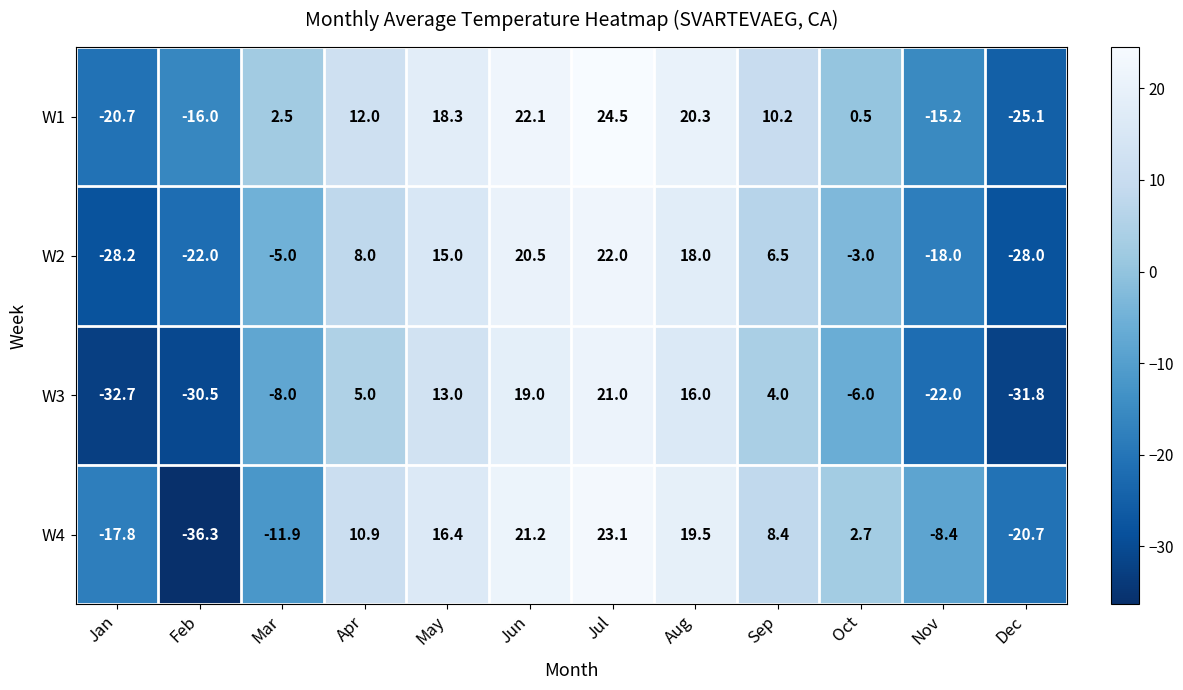

List the series in order of their peak value, highest first.

W1, W4, W2, W3